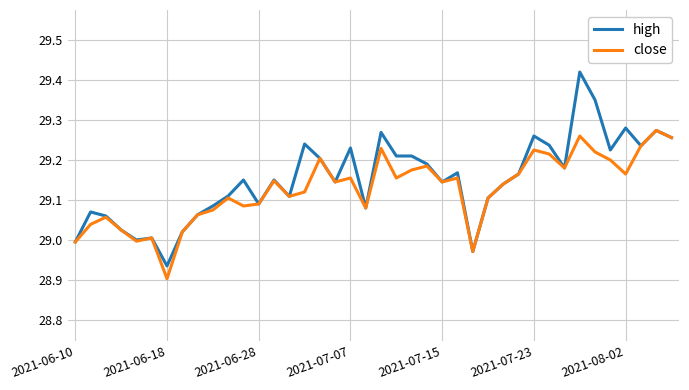

Which series has the largest range (max minus min)?

high